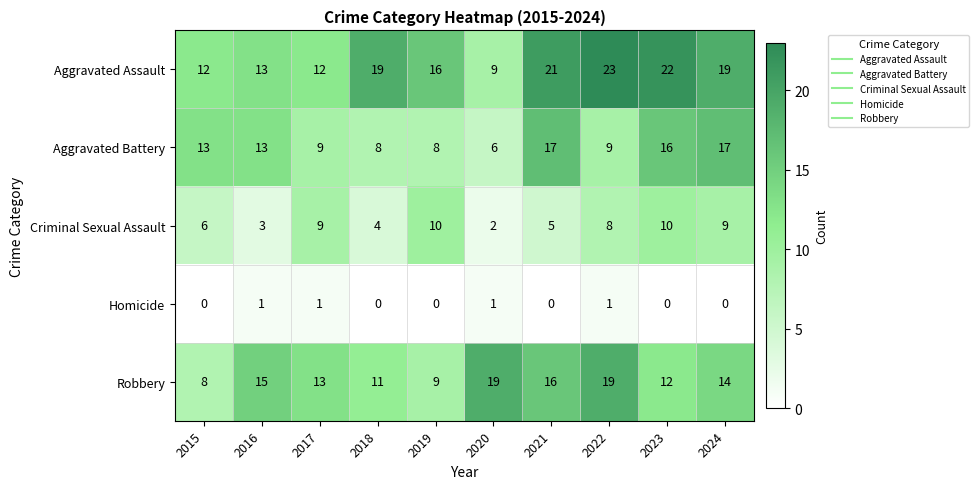

Which series has the largest total across all categories?

Aggravated Assault